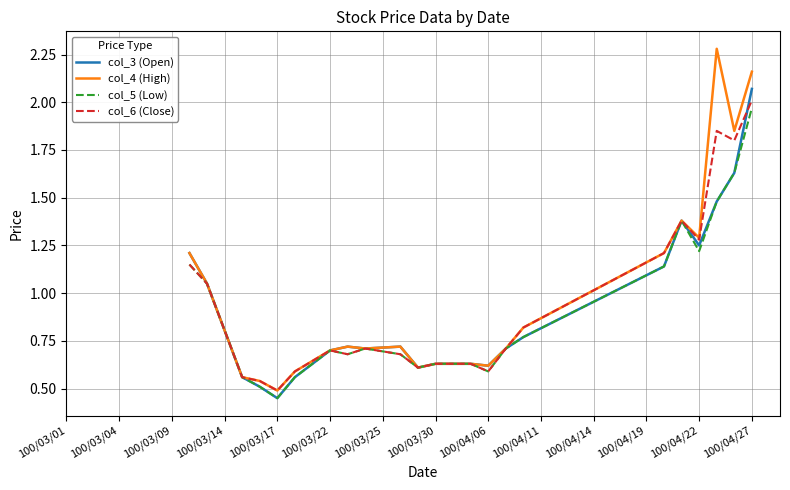

What is the maximum value shown in the chart?

2.3